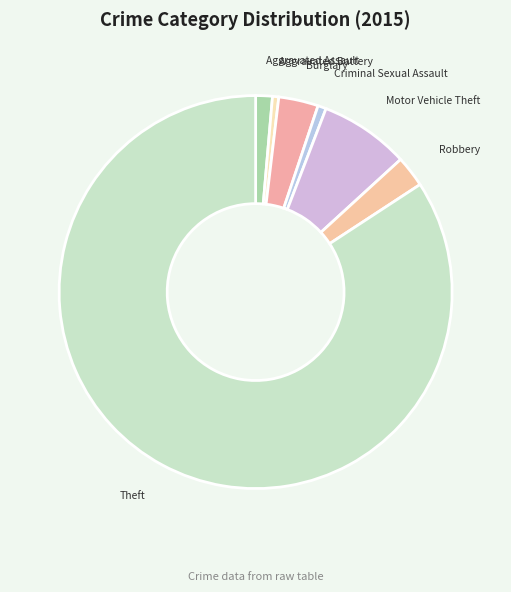

Is the sum of Burglary and Aggravated Assault greater than half?

No